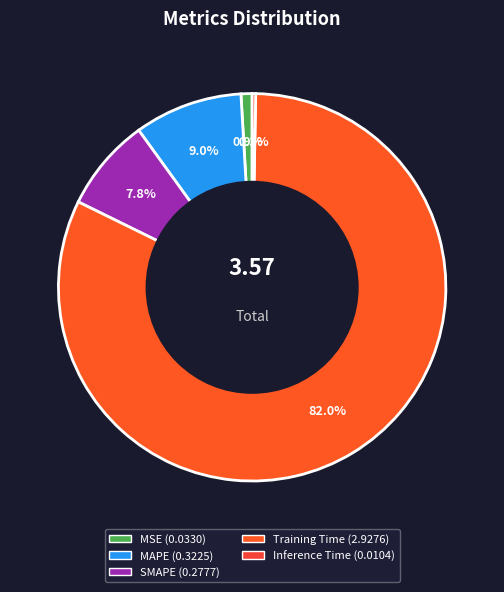

Is it true that Training Time is 82% of the pie?

True